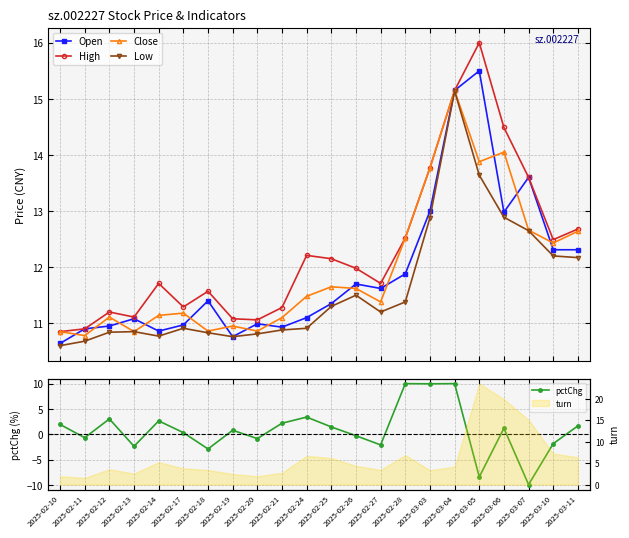

Does the chart have visible grid lines?

Yes